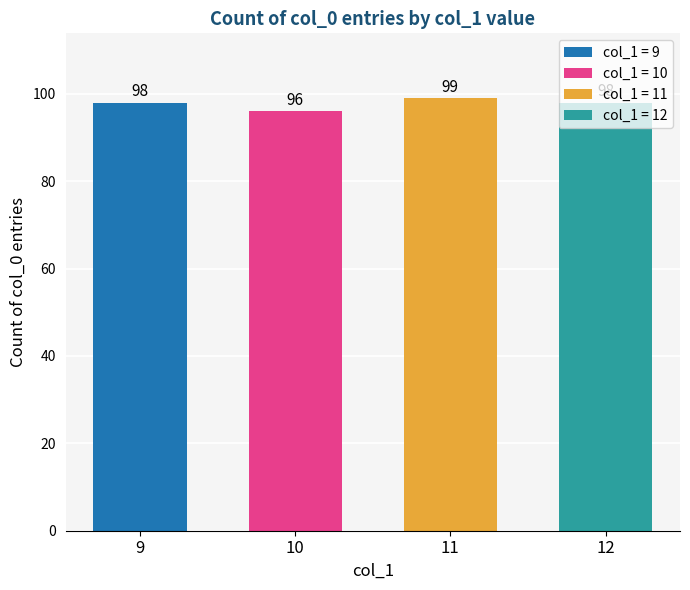

The value at 10 is 151. True or false?

False